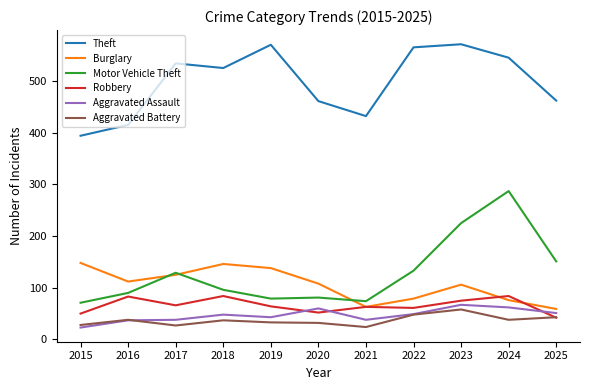

True or false: Robbery has a value of 50 at 2015.

True